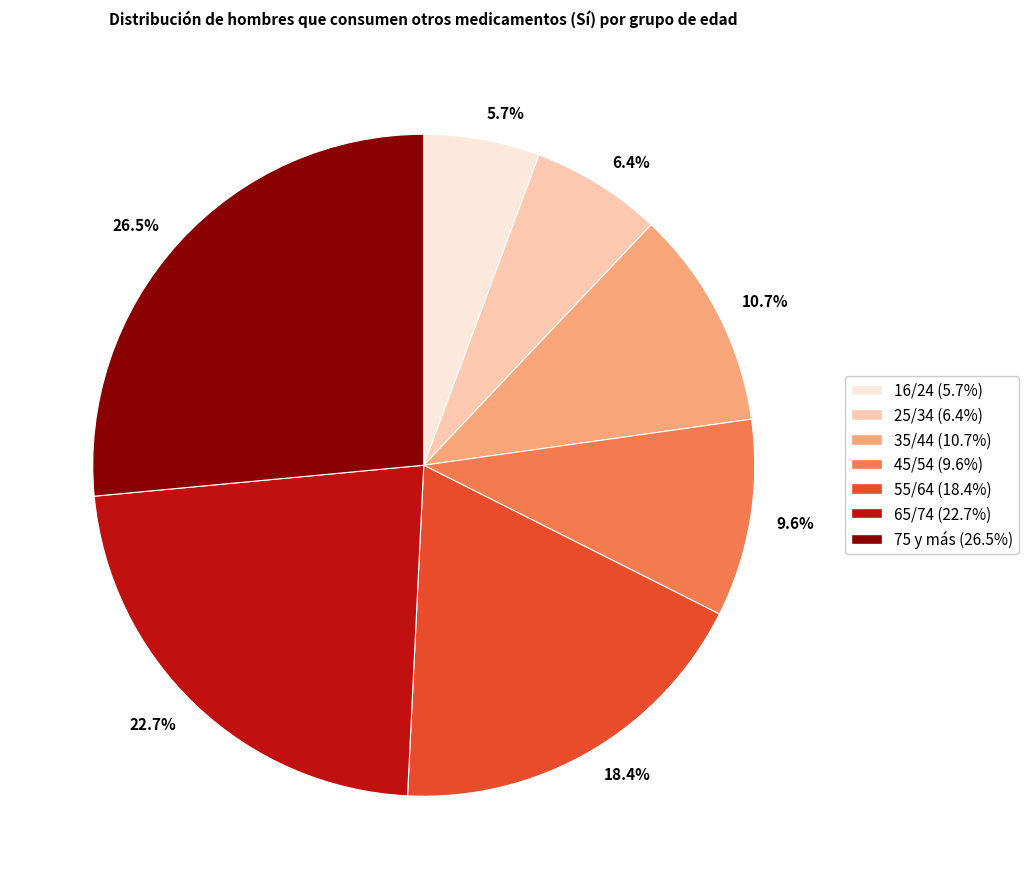

What is the largest slice in the pie chart?

75 y más